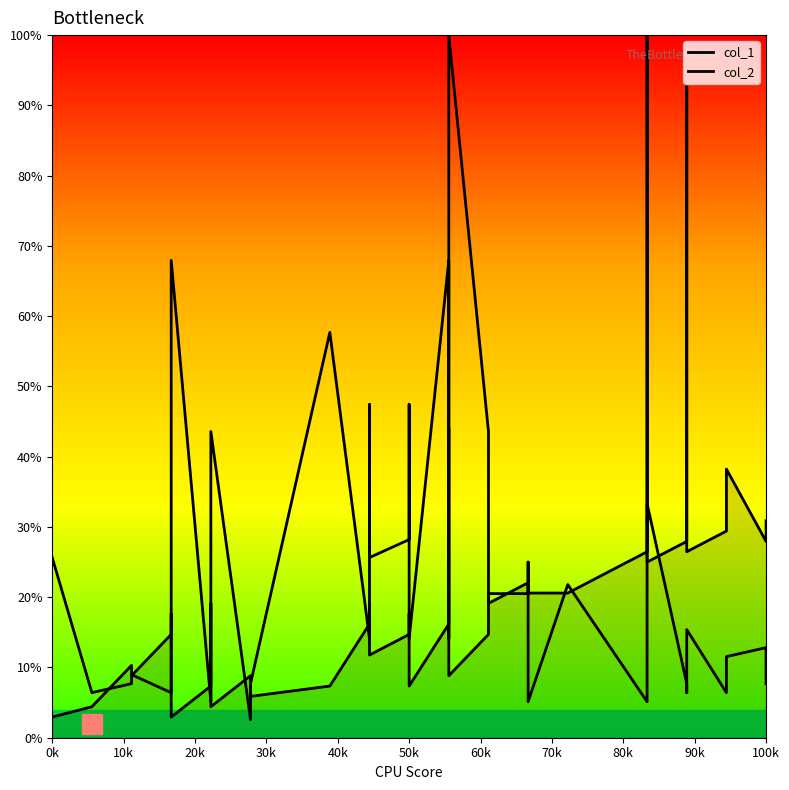

Between which two adjacent categories do col_1 and col_2 first intersect?

10k and 20k